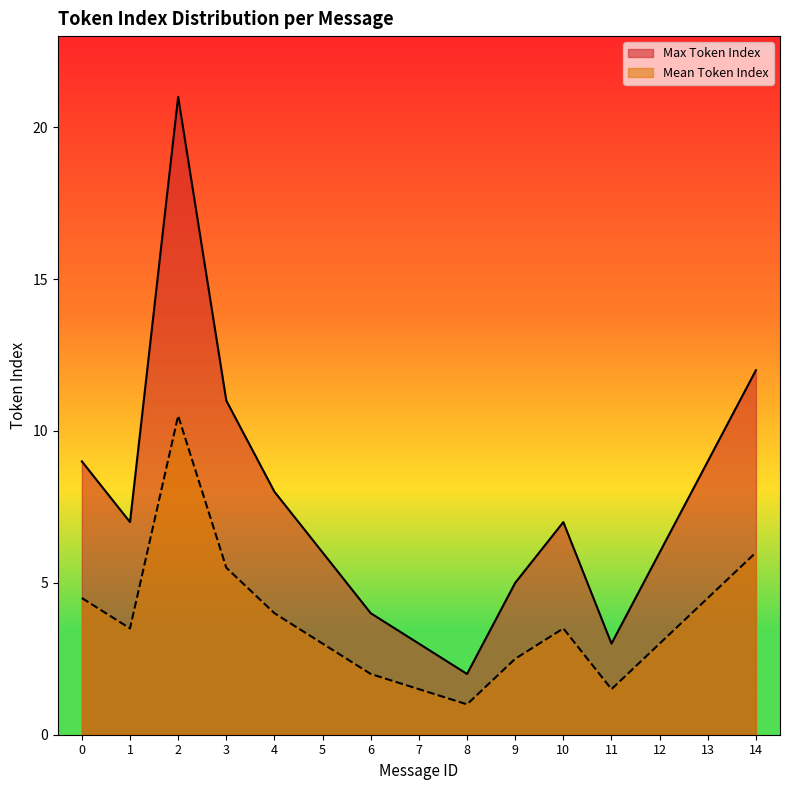

The Mean Token Index series shows 1.5 at 11. True or false?

True